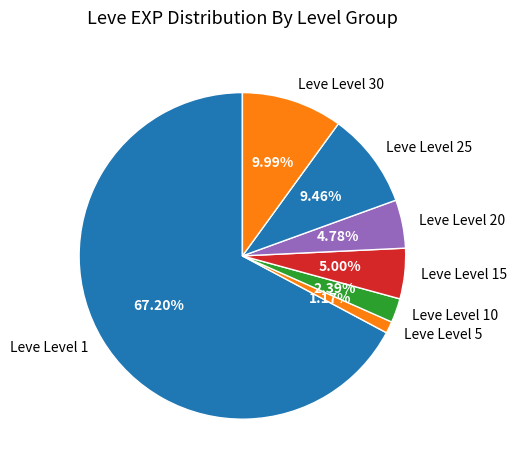

To the nearest percent, what portion does Leve Level 25 represent?

9%